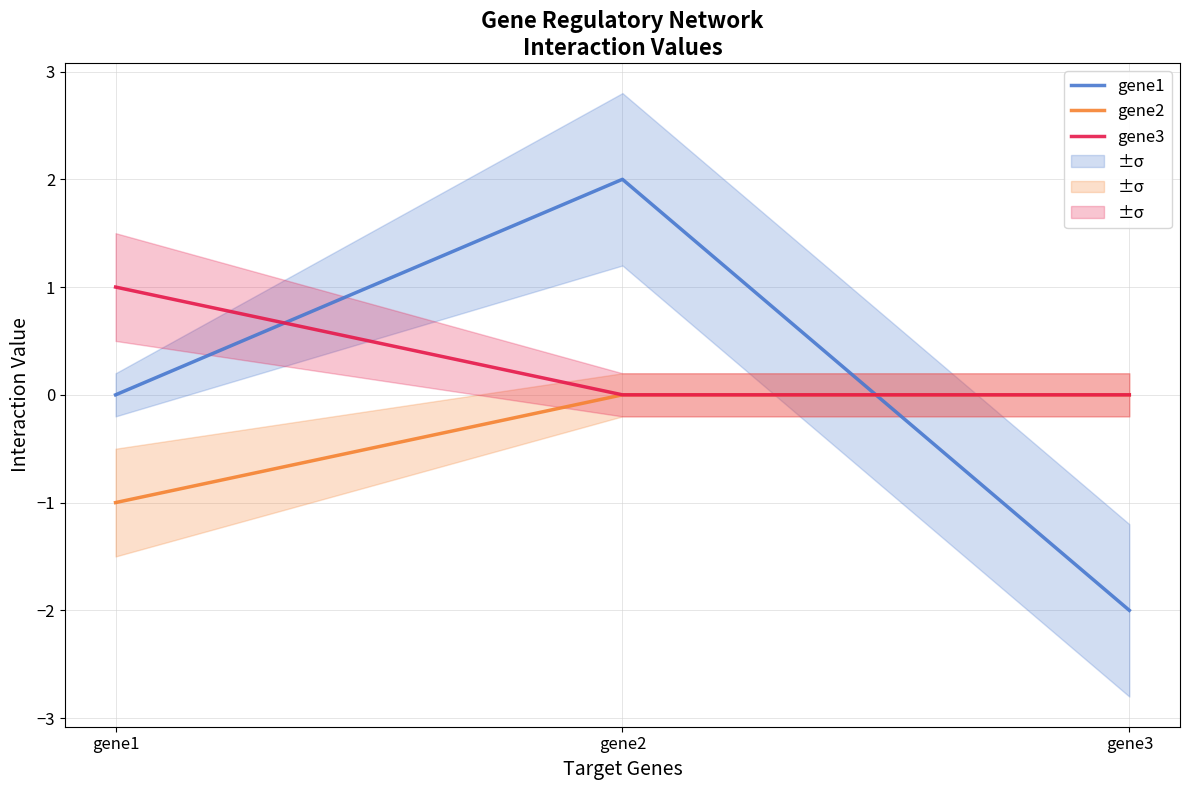

What is the minimum value shown in the chart?

-2